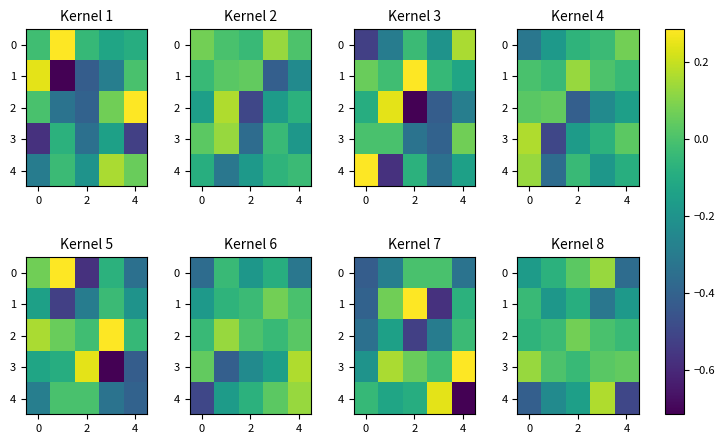

What is the minimum value for 0?

-0.4